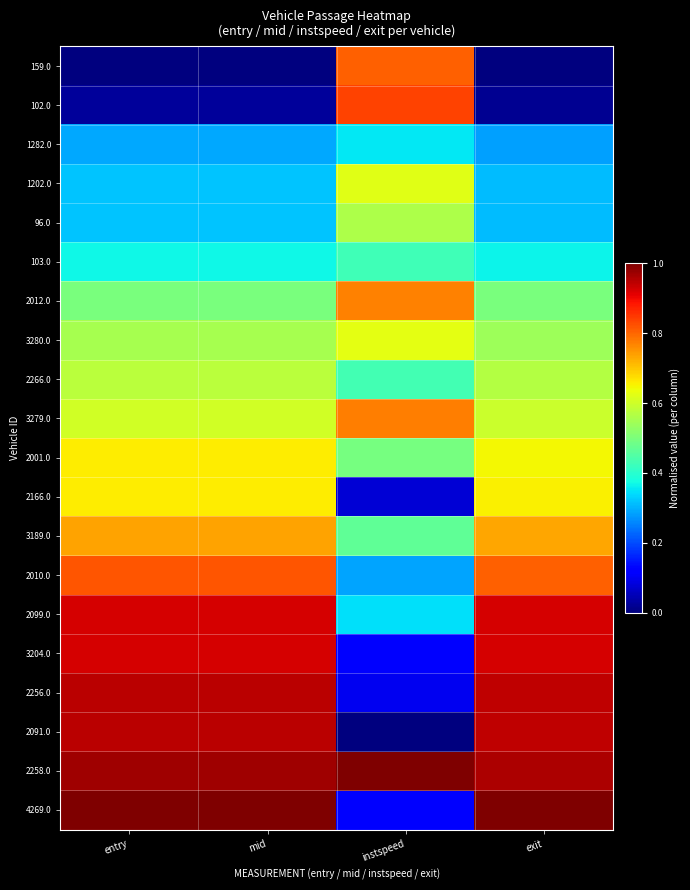

Reading right to left, extract all data points from this chart.

159.0: exit=0.0	instspeed=0.8	mid=0.0	entry=0.0
102.0: exit=0.0	instspeed=0.8	mid=0.0	entry=0.0
1282.0: exit=0.3	instspeed=0.4	mid=0.3	entry=0.3
1202.0: exit=0.3	instspeed=0.6	mid=0.3	entry=0.3
96.0: exit=0.3	instspeed=0.6	mid=0.3	entry=0.3
103.0: exit=0.4	instspeed=0.4	mid=0.4	entry=0.4
2012.0: exit=0.5	instspeed=0.8	mid=0.5	entry=0.5
3280.0: exit=0.5	instspeed=0.6	mid=0.6	entry=0.6
2266.0: exit=0.6	instspeed=0.4	mid=0.6	entry=0.6
3279.0: exit=0.6	instspeed=0.8	mid=0.6	entry=0.6
2001.0: exit=0.6	instspeed=0.5	mid=0.7	entry=0.7
2166.0: exit=0.7	instspeed=0.1	mid=0.7	entry=0.7
3189.0: exit=0.7	instspeed=0.5	mid=0.7	entry=0.7
2010.0: exit=0.8	instspeed=0.3	mid=0.8	entry=0.8
2099.0: exit=0.9	instspeed=0.3	mid=0.9	entry=0.9
3204.0: exit=0.9	instspeed=0.1	mid=0.9	entry=0.9
2256.0: exit=0.9	instspeed=0.1	mid=0.9	entry=0.9
2091.0: exit=0.9	instspeed=0.0	mid=0.9	entry=0.9
2258.0: exit=1.0	instspeed=1.0	mid=1.0	entry=1.0
4269.0: exit=1.0	instspeed=0.1	mid=1.0	entry=1.0